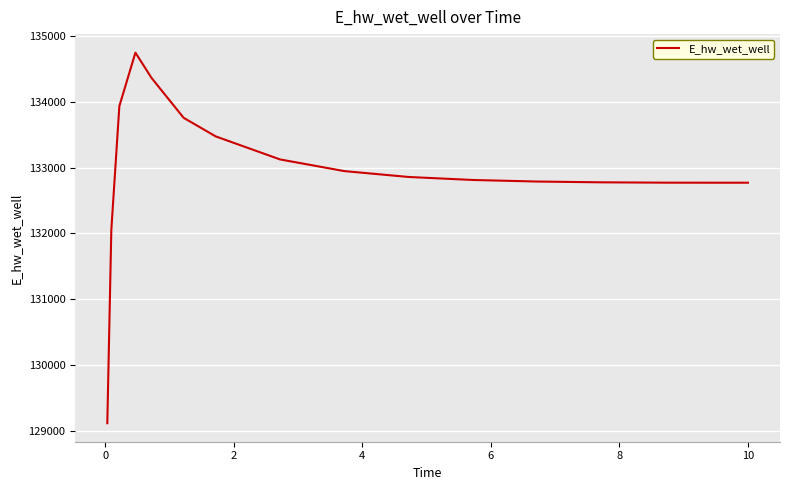

What is the greatest value displayed?

134748.5